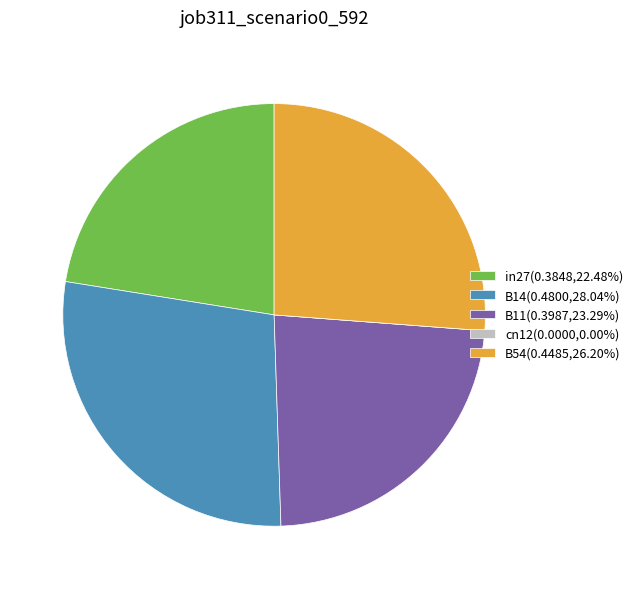

The B54 slice represents 26% of the pie. True or false?

True